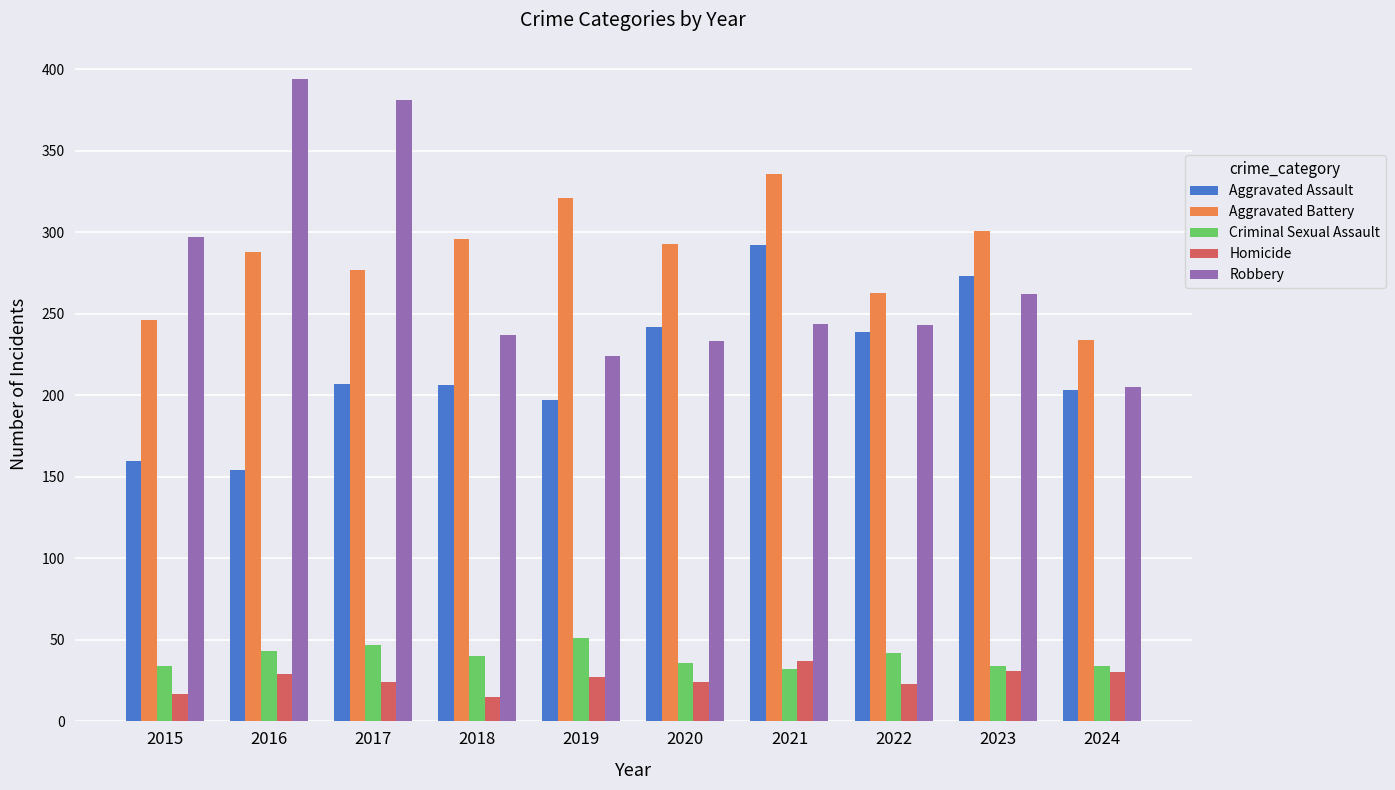

Count the number of categories in the chart.

10